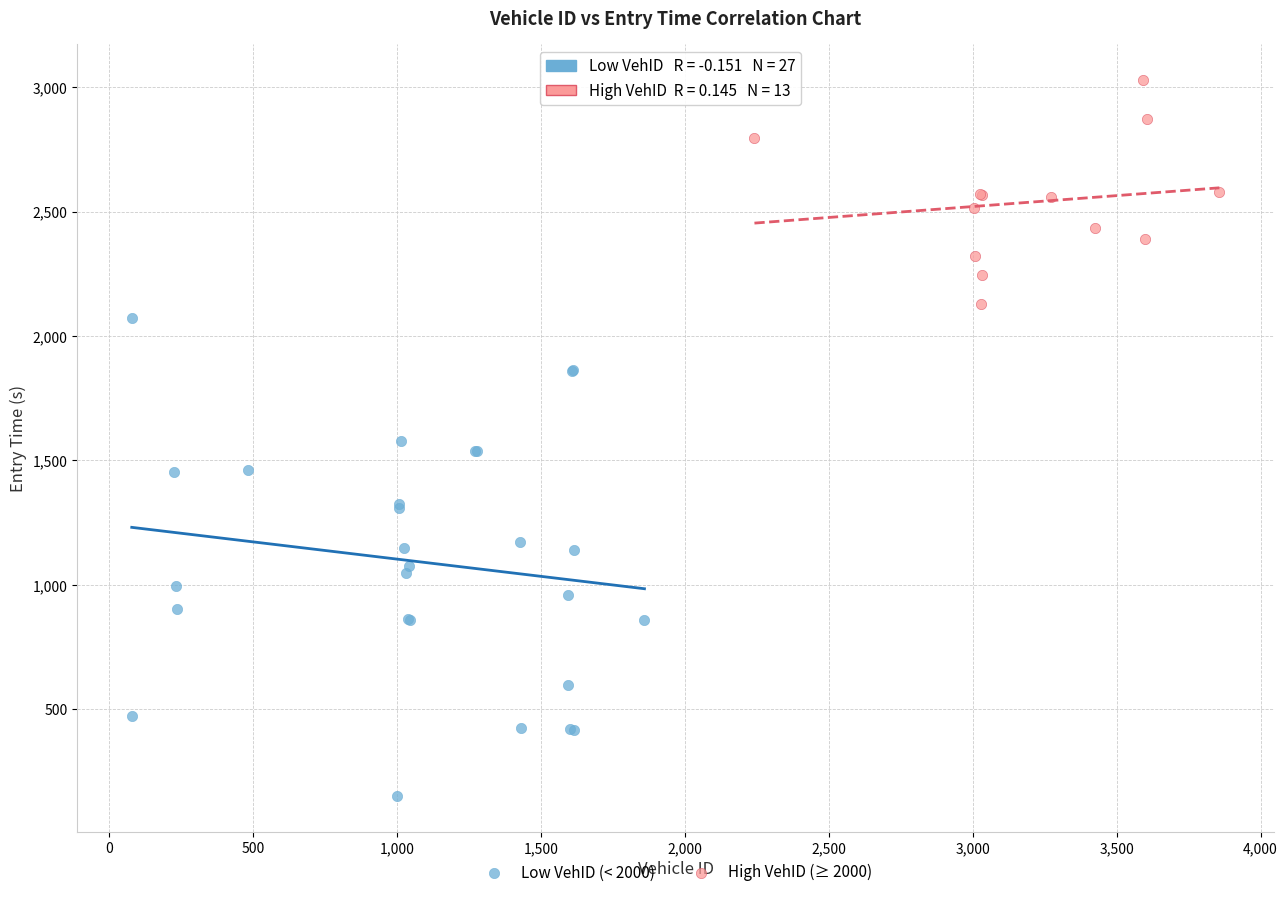

Which series has the largest Y range (max minus min)?

Low VehID (< 2000)